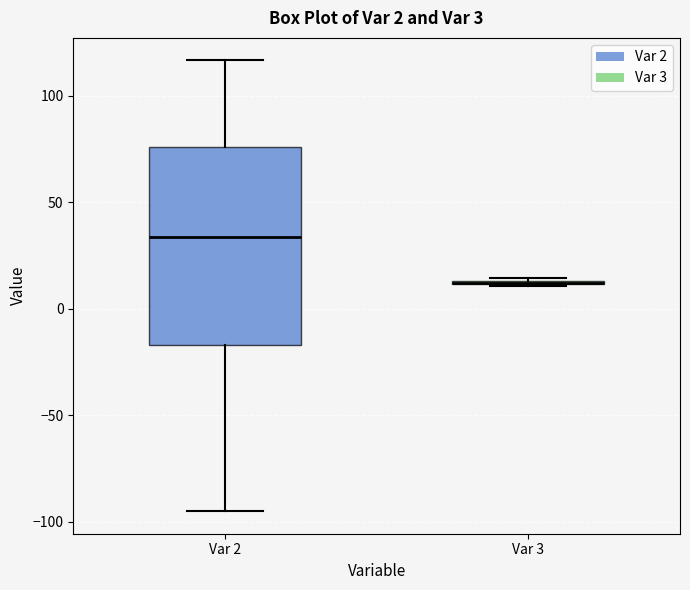

Comparing the boxes themselves (not the whiskers), which one is the tallest?

Var 2